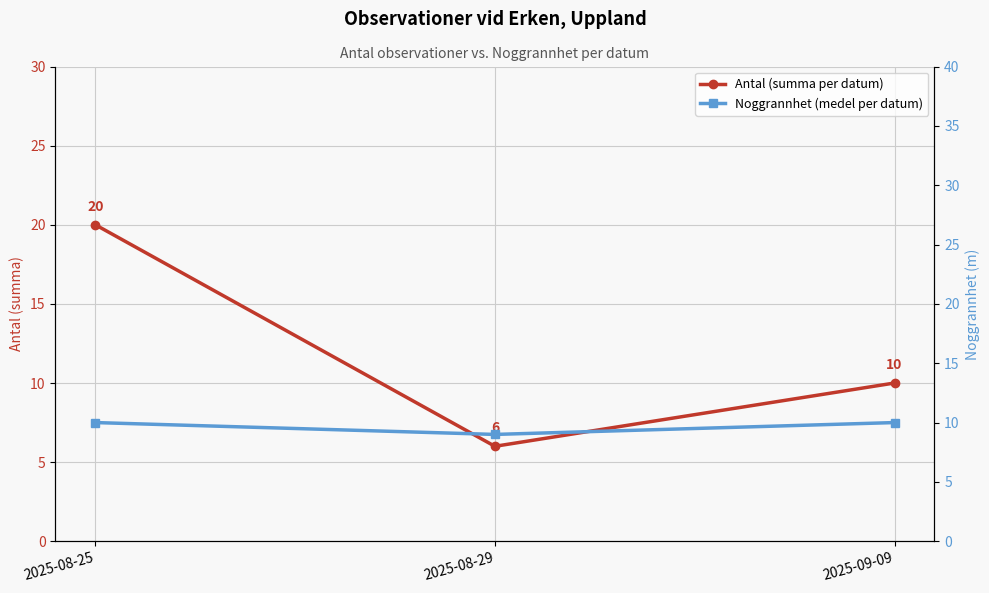

Rank the series by their average value, from lowest to highest.

Noggrannhet (medel per datum), Antal (summa per datum)